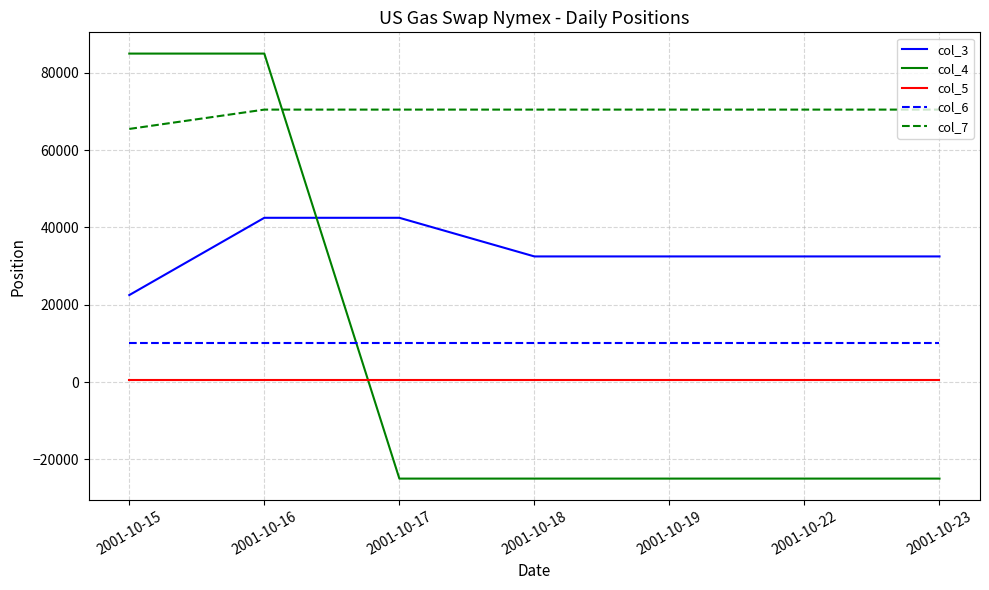

Which series has the widest spread of values?

col_4